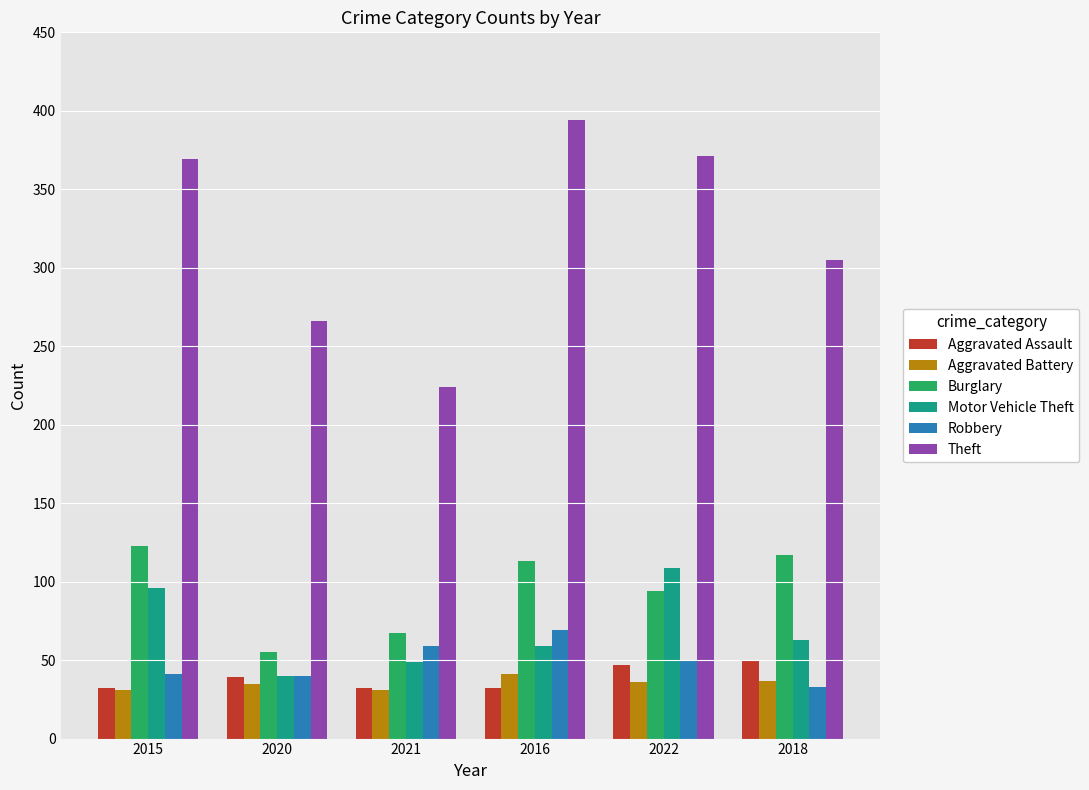

At which label is Motor Vehicle Theft closest to 74?

2018